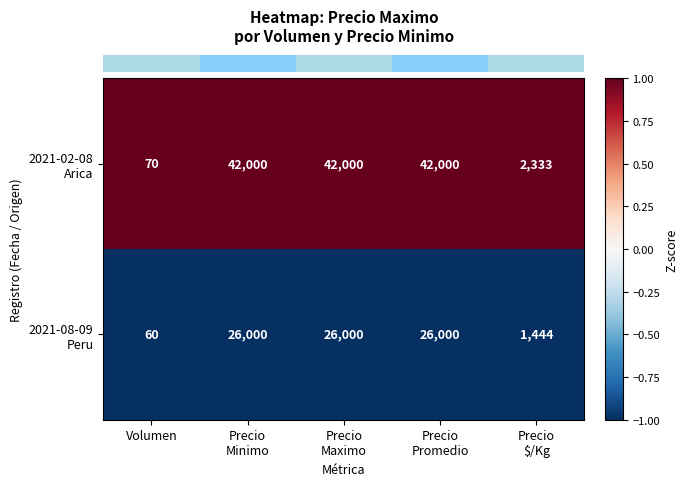

What is the minimum value shown in the chart?

60